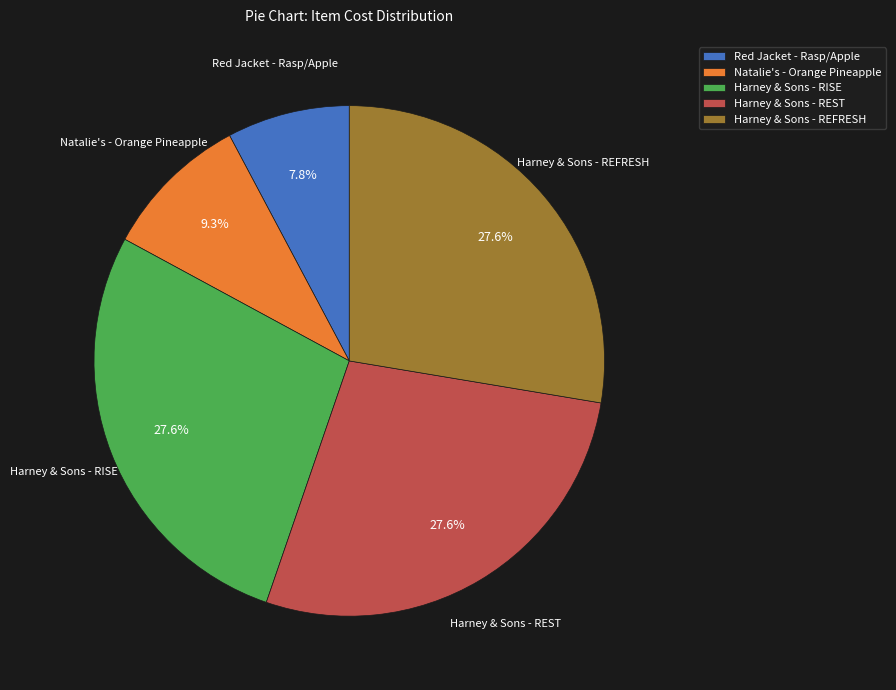

What percentage is the Natalie's - Orange Pineapple slice, to the nearest percent?

9%